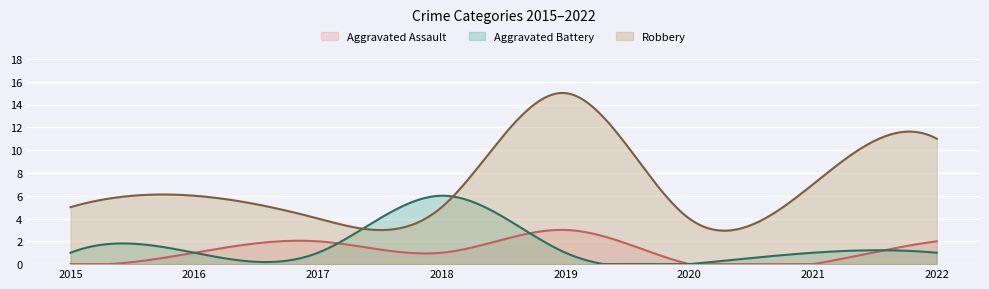

Which label corresponds to the largest value in the chart?

2019